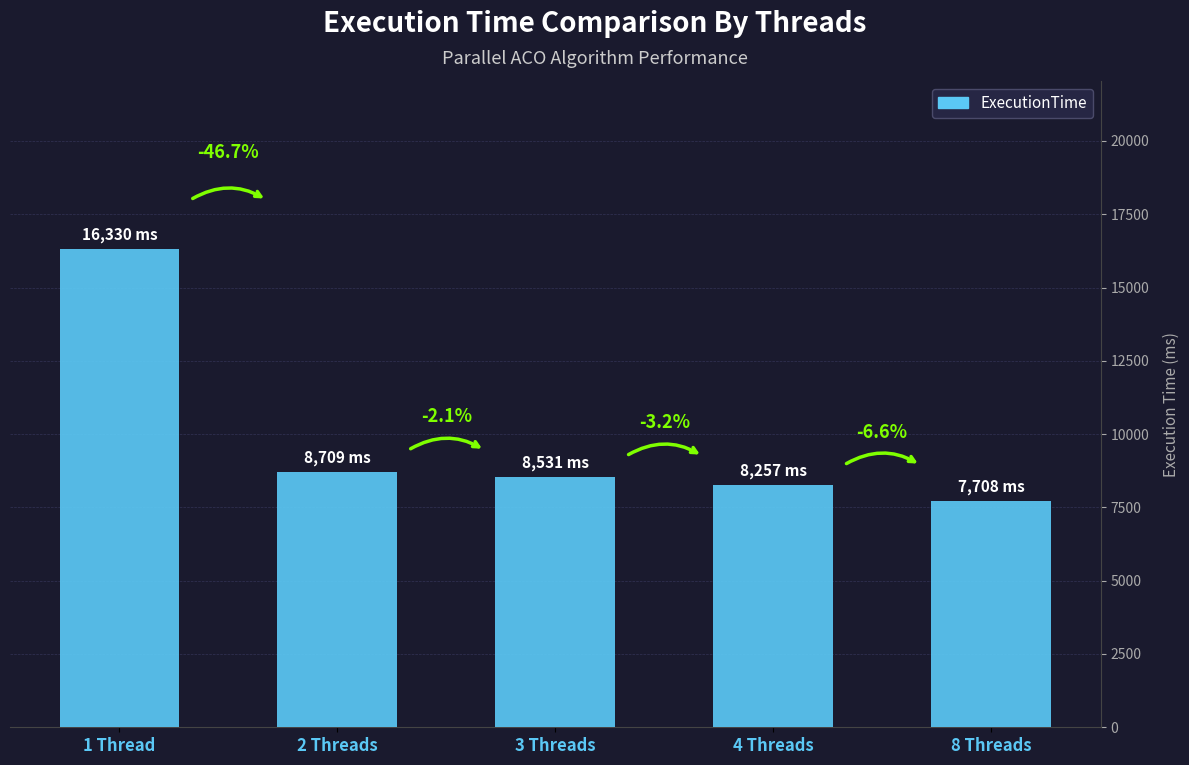

Does the chart contain any negative values?

No